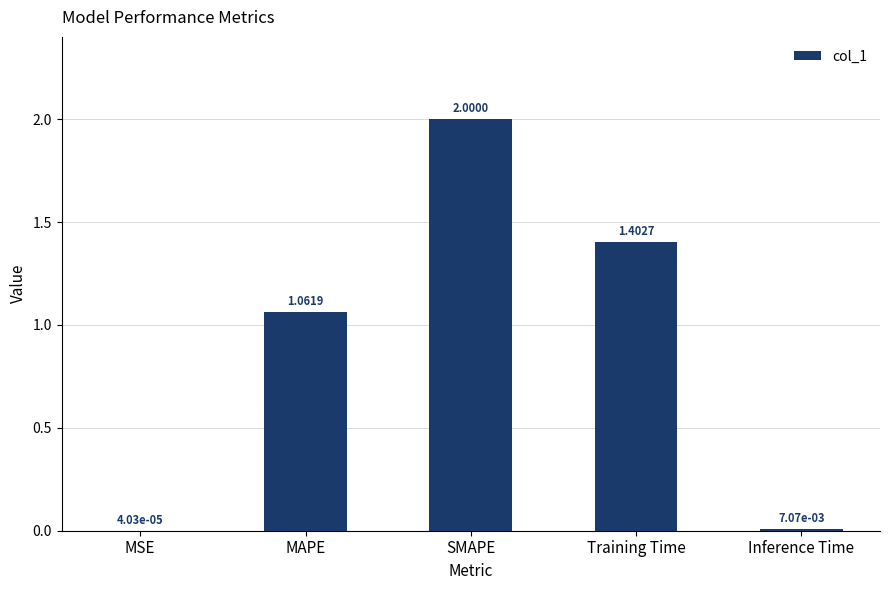

Which category has the highest value across all series?

SMAPE